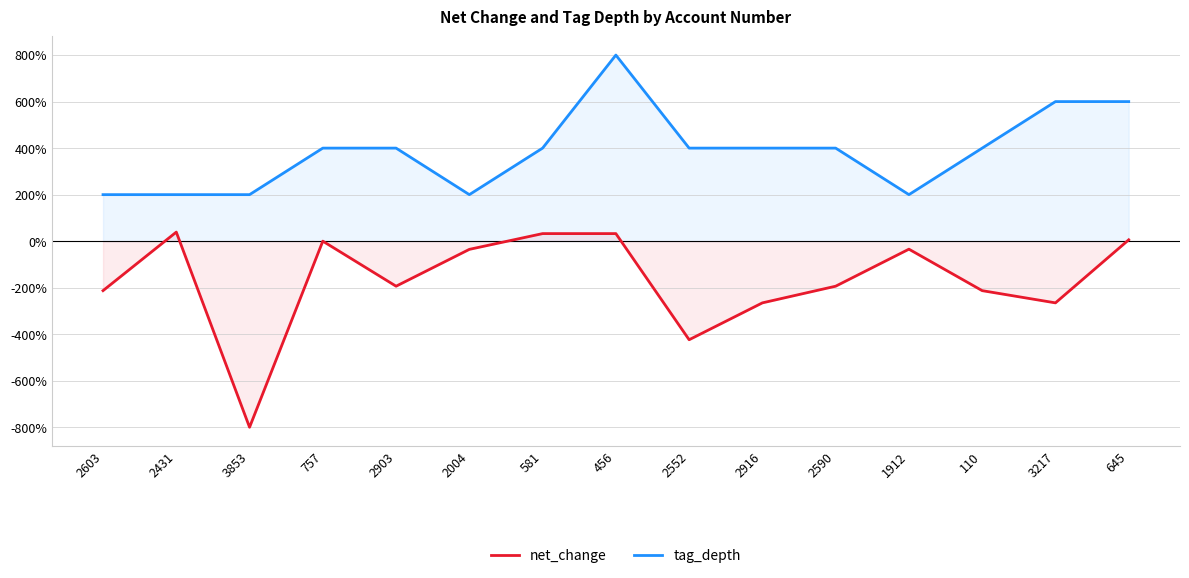

Reading left to right, what are all the values shown in this chart?

net_change: 2603=-212.7	2431=39.0	3853=-800.0	757=0.0	2903=-193.6	2004=-35.2	581=32.5	456=32.5	2552=-423.8	2916=-265.2	2590=-193.6	1912=-34.4	110=-212.7	3217=-265.2	645=5.8
tag_depth: 2603=200.0	2431=200.0	3853=200.0	757=400.0	2903=400.0	2004=200.0	581=400.0	456=800.0	2552=400.0	2916=400.0	2590=400.0	1912=200.0	110=400.0	3217=600.0	645=600.0